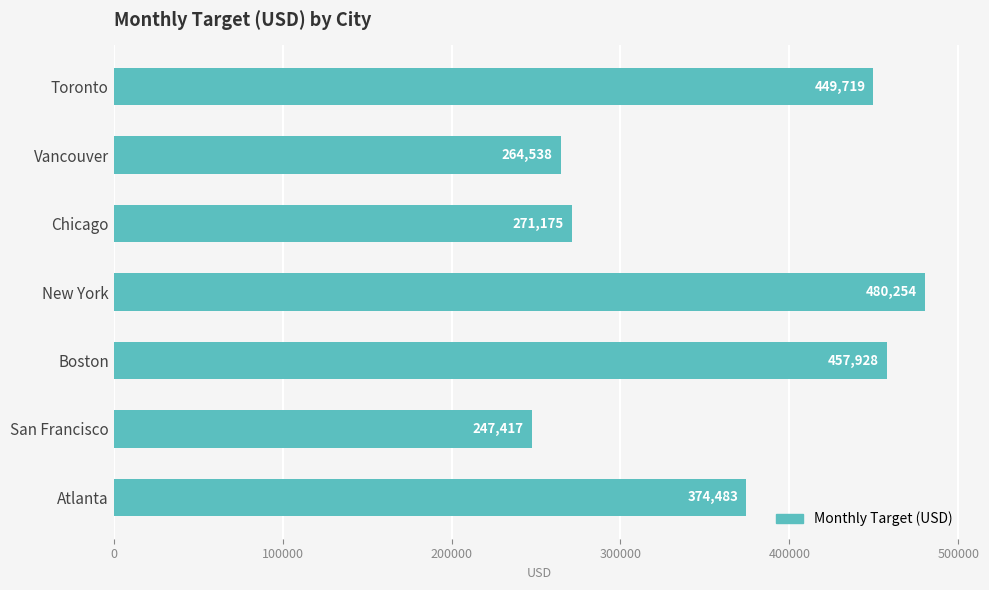

True or false: the data shows 457928 at Boston.

True